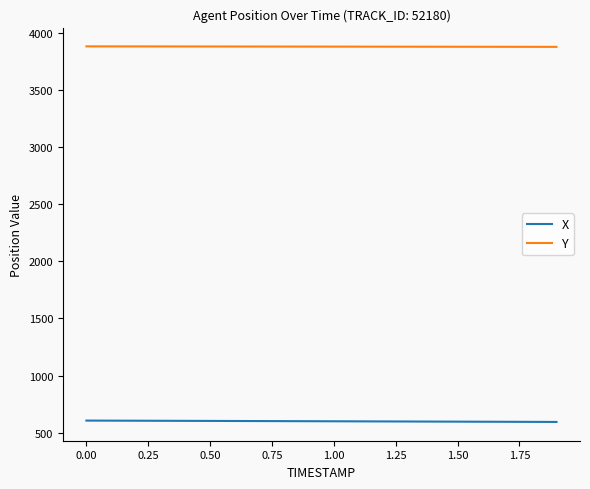

What is the lowest value of the X series?

594.5